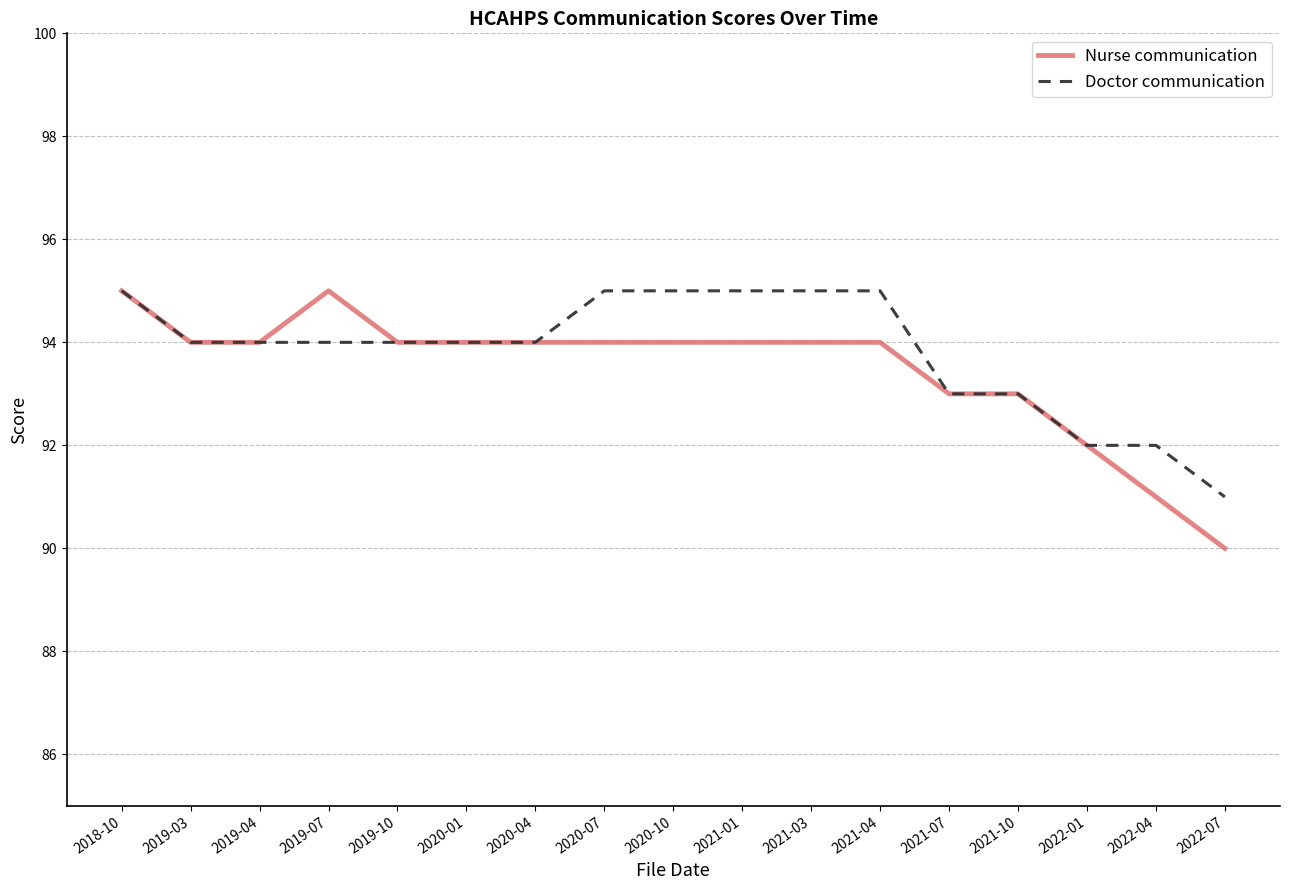

Is it true that Nurse communication equals 41 at 2019-10?

False